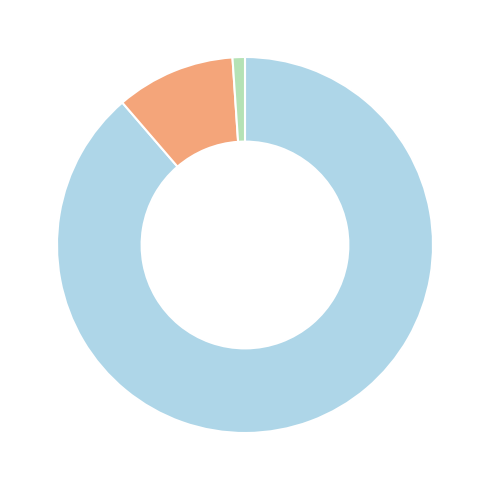

Does any single category account for the majority?

Yes